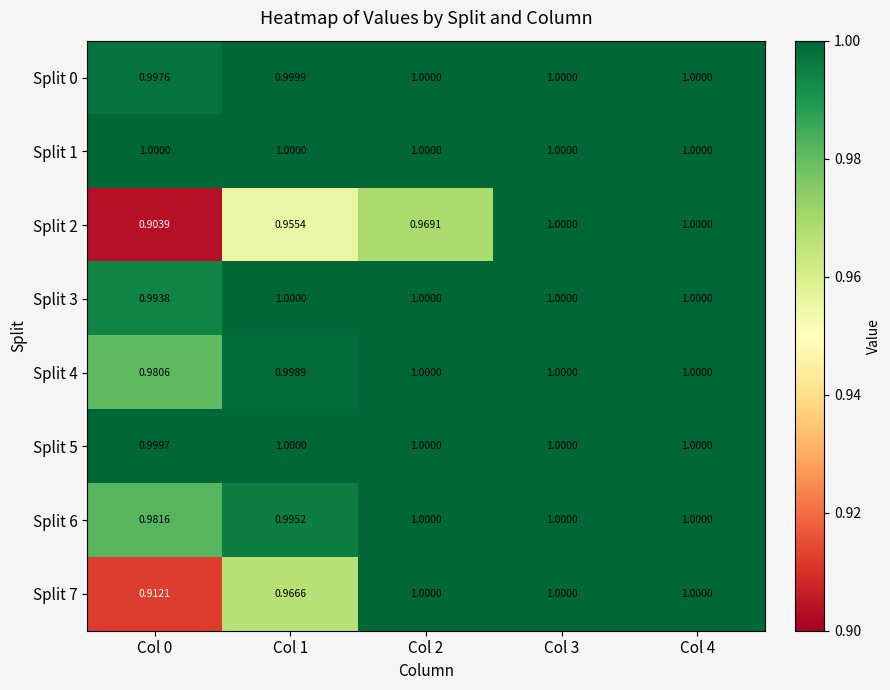

How many series are shown in this chart?

8